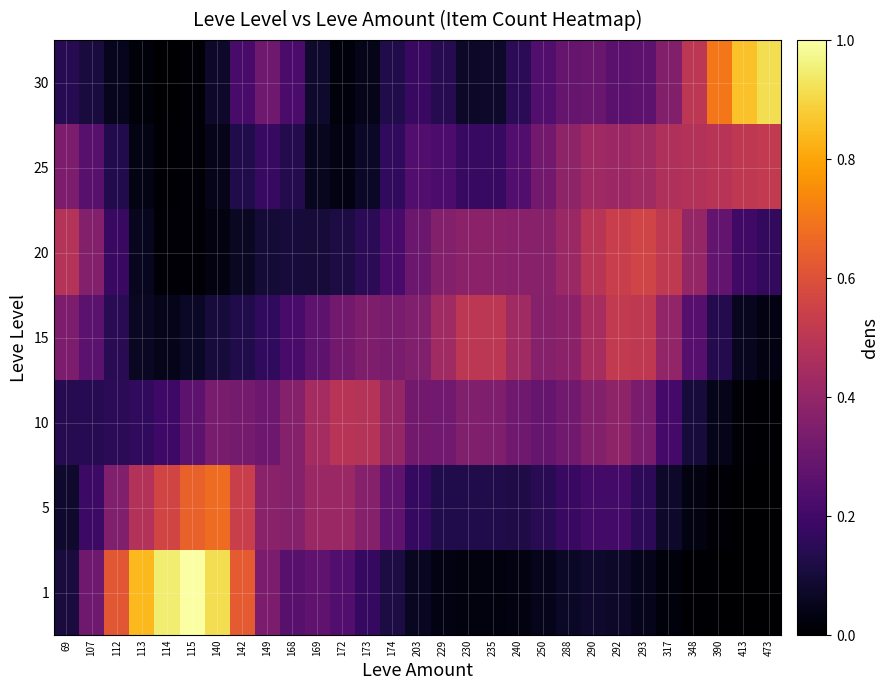

What is the spread (max minus min) of values at 292?

0.5